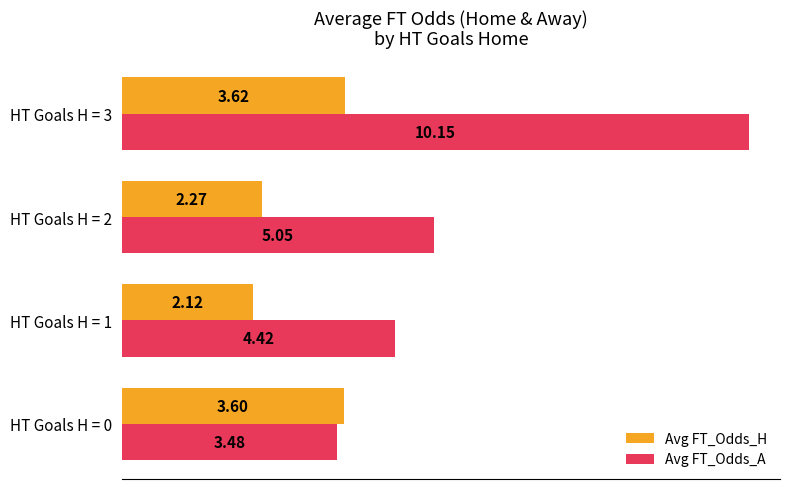

Which category has the lowest value across all series?

HT Goals H = 1